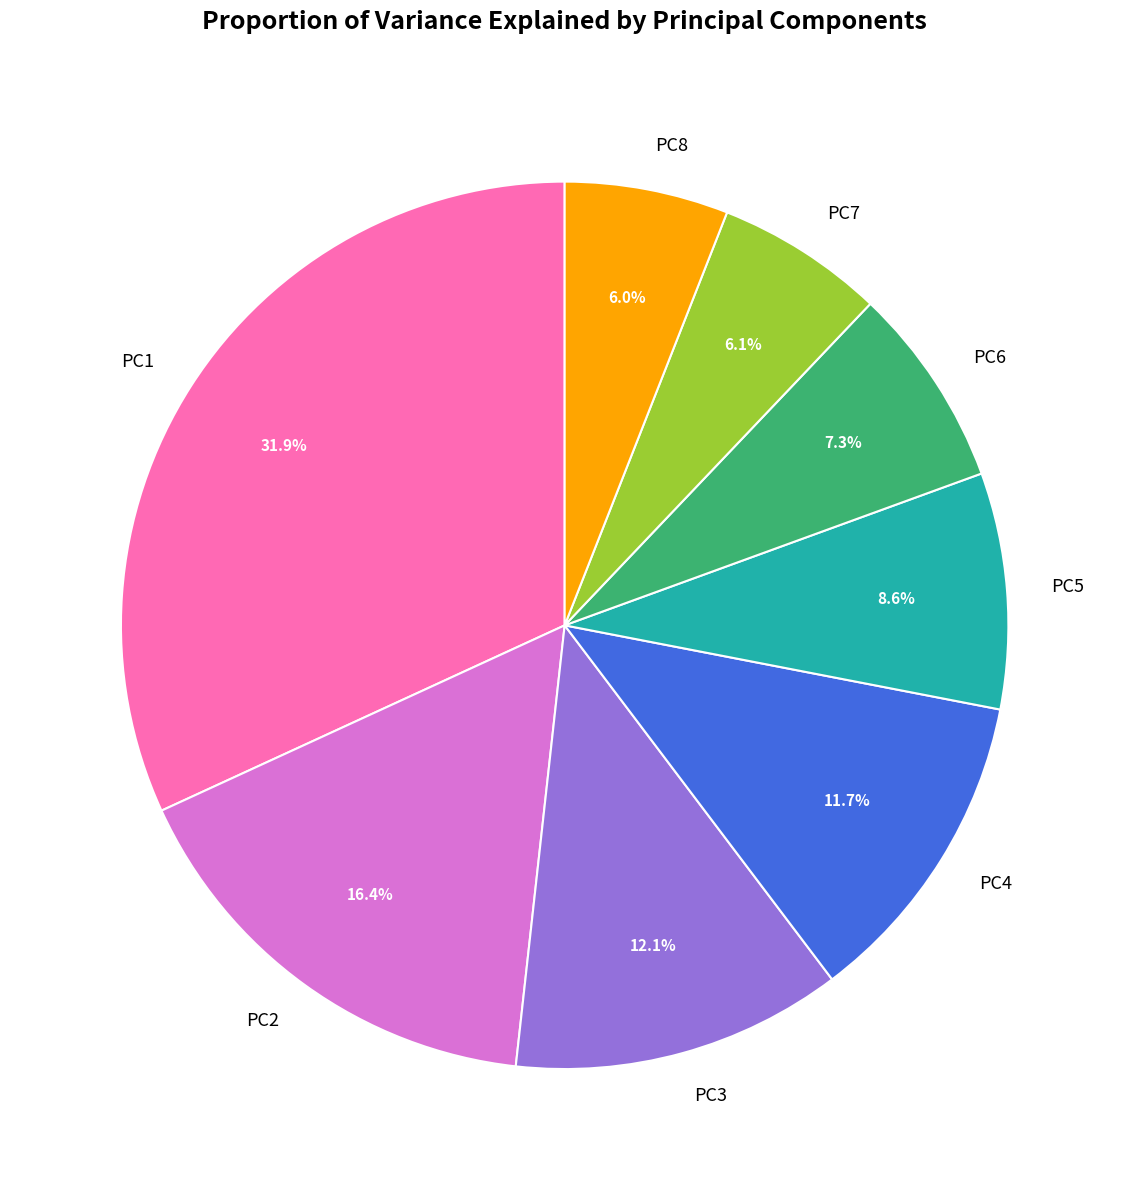

To the nearest percent, what is the difference between the PC5 and PC8 slice percentages?

3%